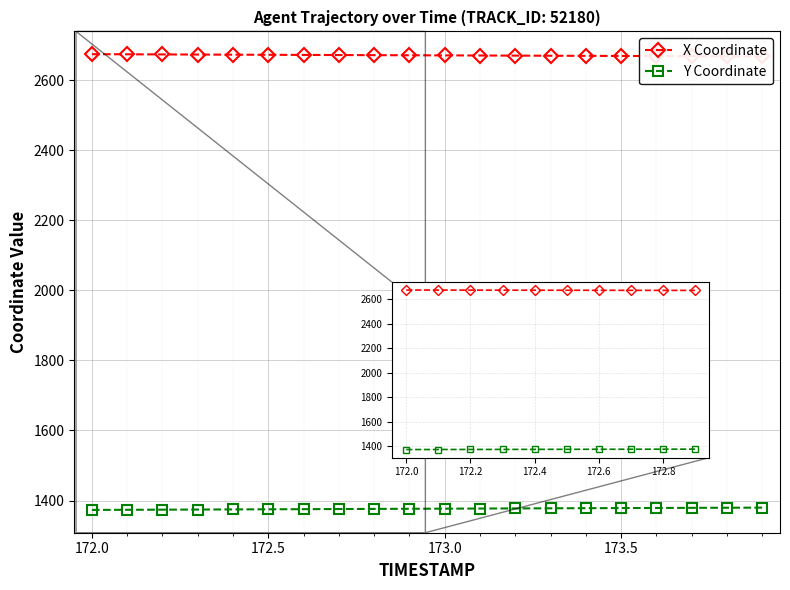

Between 19 and 17, which is larger?

17